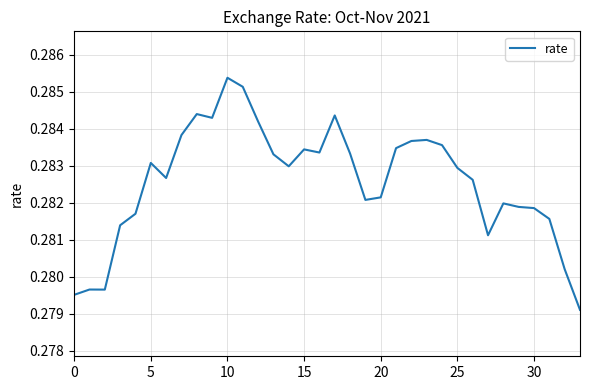

The chart shows a value of 0.1 at 20. True or false?

False